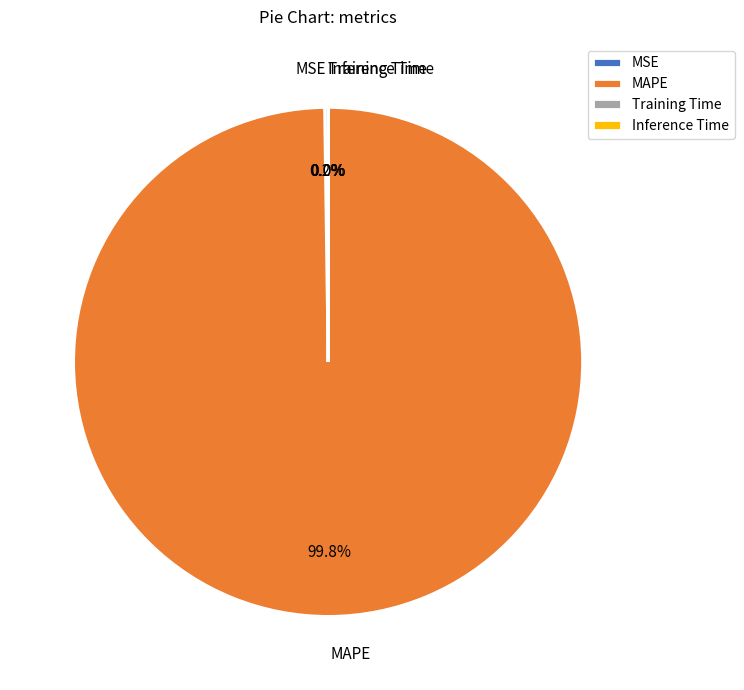

Which slice represents more than half of the pie?

MAPE